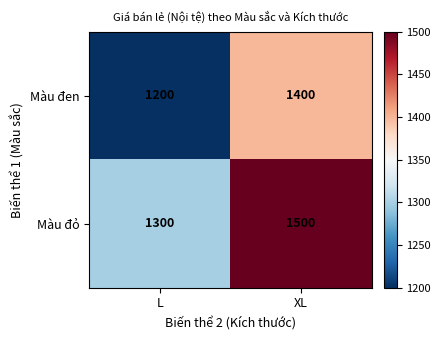

Reading right to left, list all the values displayed in this chart.

Màu đen: XL=1400	L=1200
Màu đỏ: XL=1500	L=1300